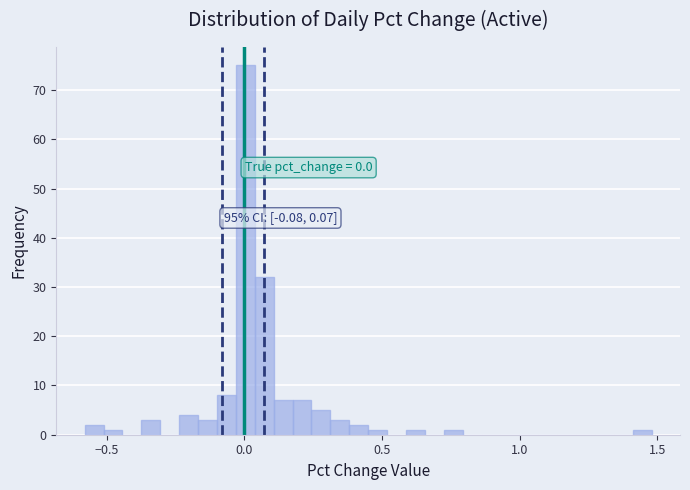

Read against the x-axis, roughly where is the centre of the tallest bar?

0.00